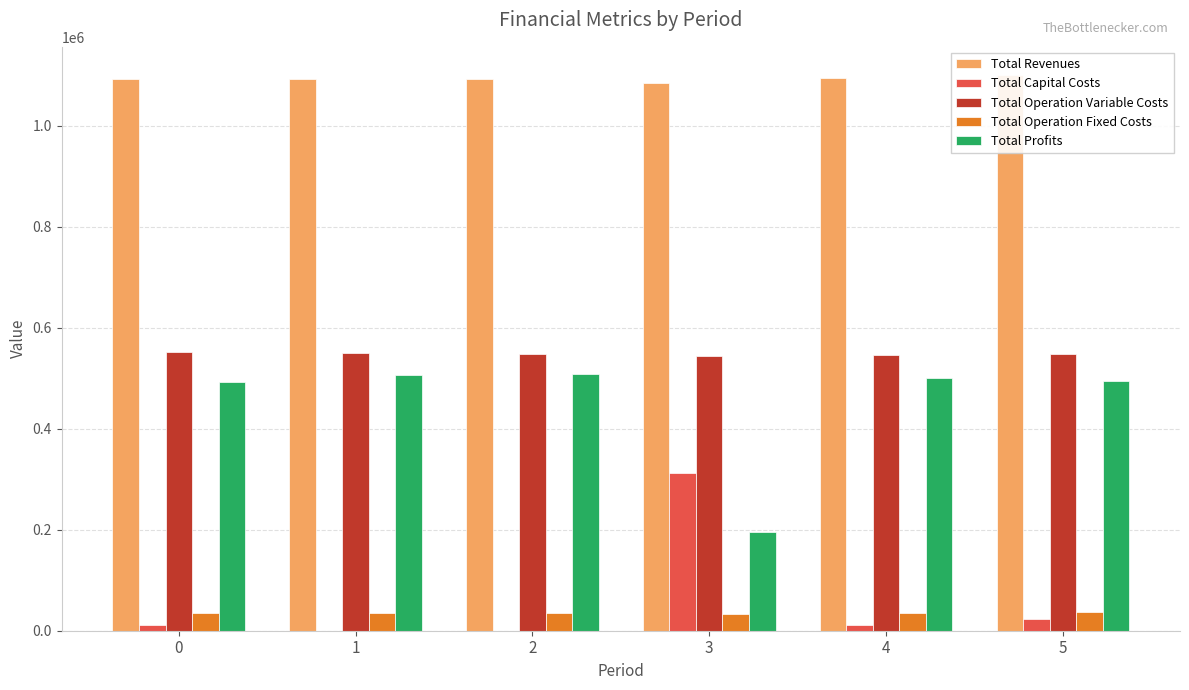

What is the value of the Total Capital Costs bar at the 5th from the left?

12000.0